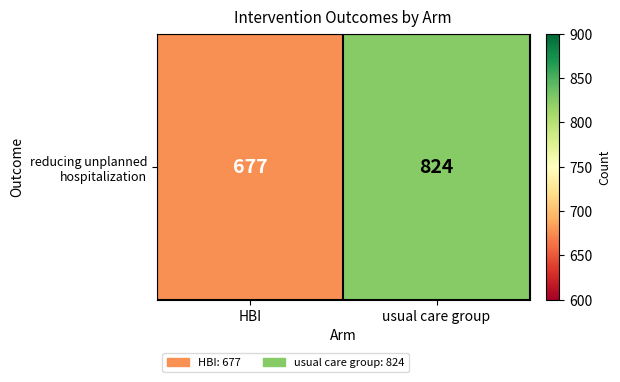

Reading left to right, transcribe all the data shown in this chart.

HBI=677	usual care group=824